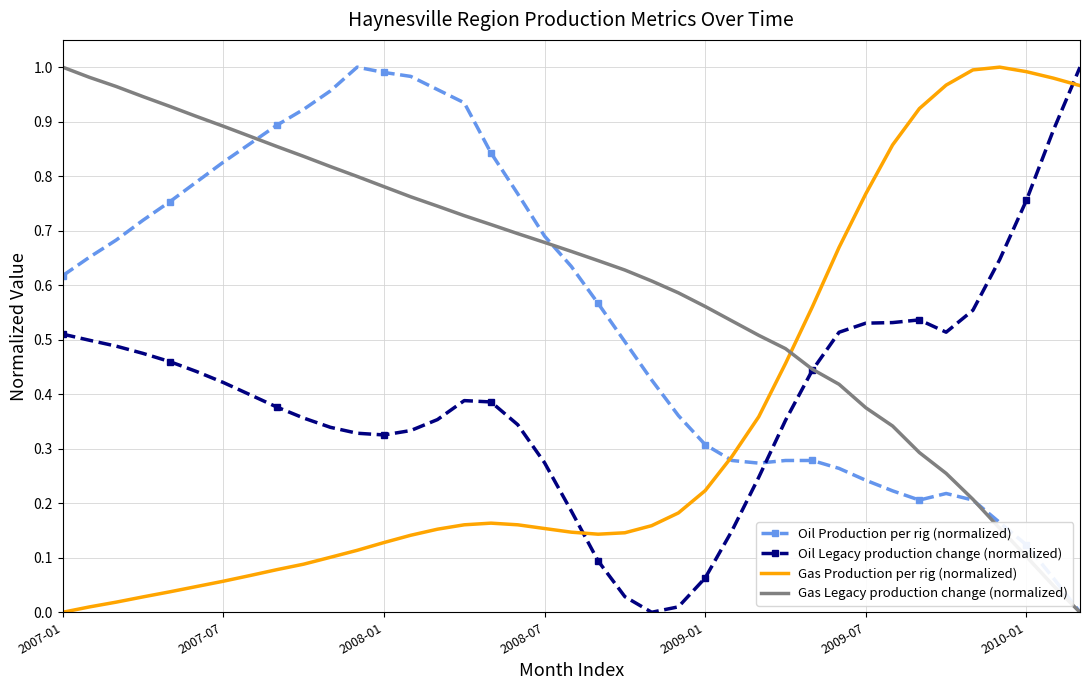

How many times do Gas Production per rig (normalized) and Oil Legacy production change (normalized) cross each other?

2